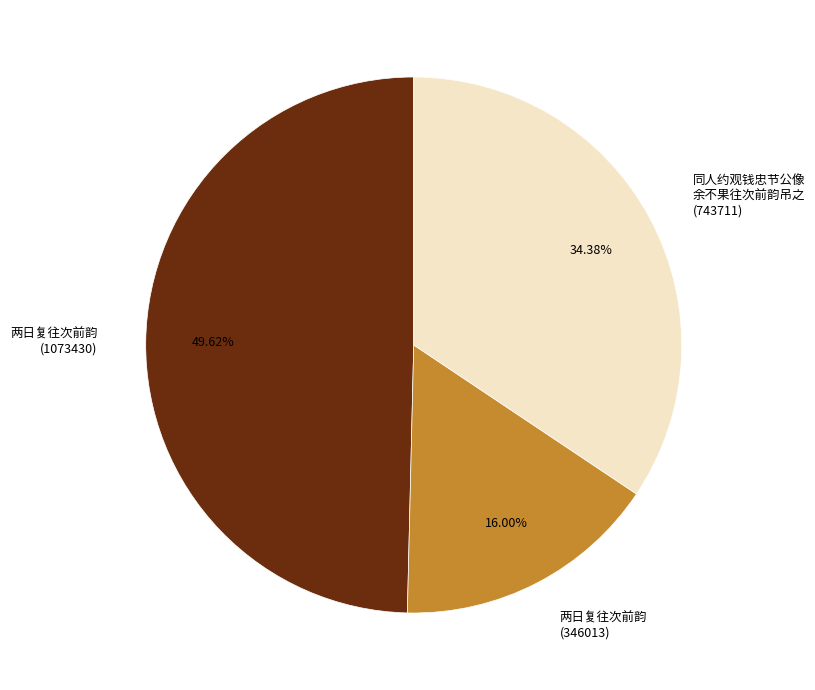

Rank the categories by value from highest to lowest.

两日复往次前韵 (1073430), 同人约观钱忠节公像 余不果往次前韵吊之 (743711), 两日复往次前韵 (346013)